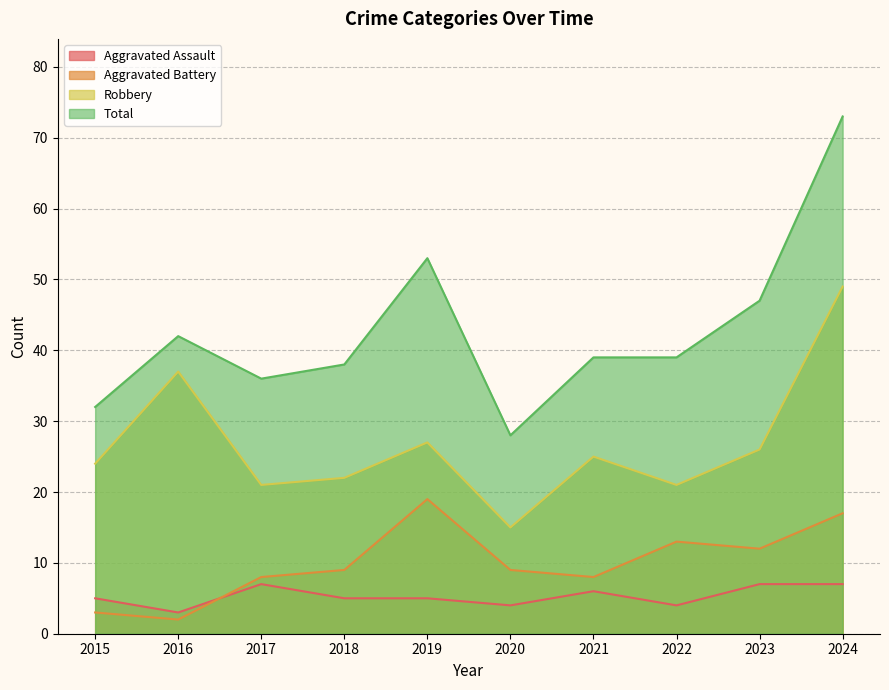

What is the sum of the Robbery values at 2017 and 2019?

48